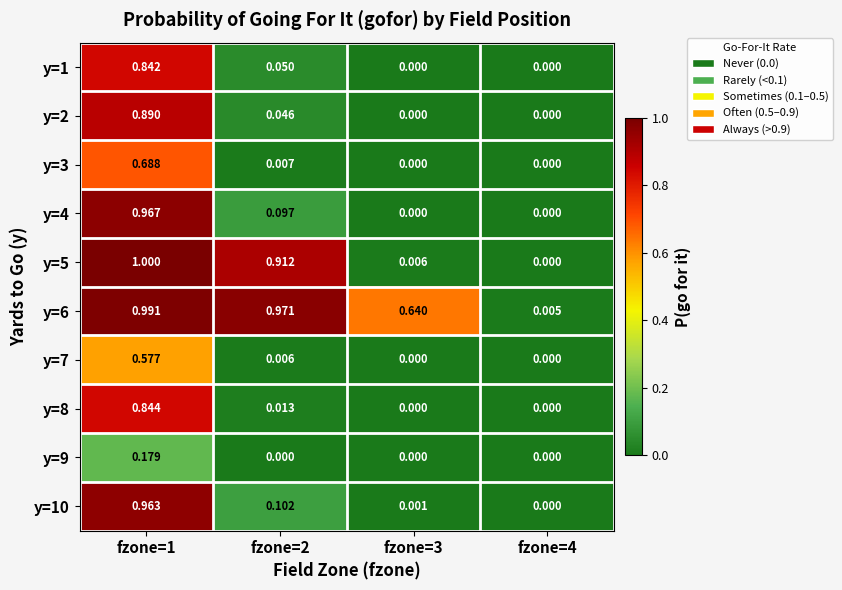

Is the value of y=6 at fzone=3 greater than the value of y=4 at fzone=3?

Yes